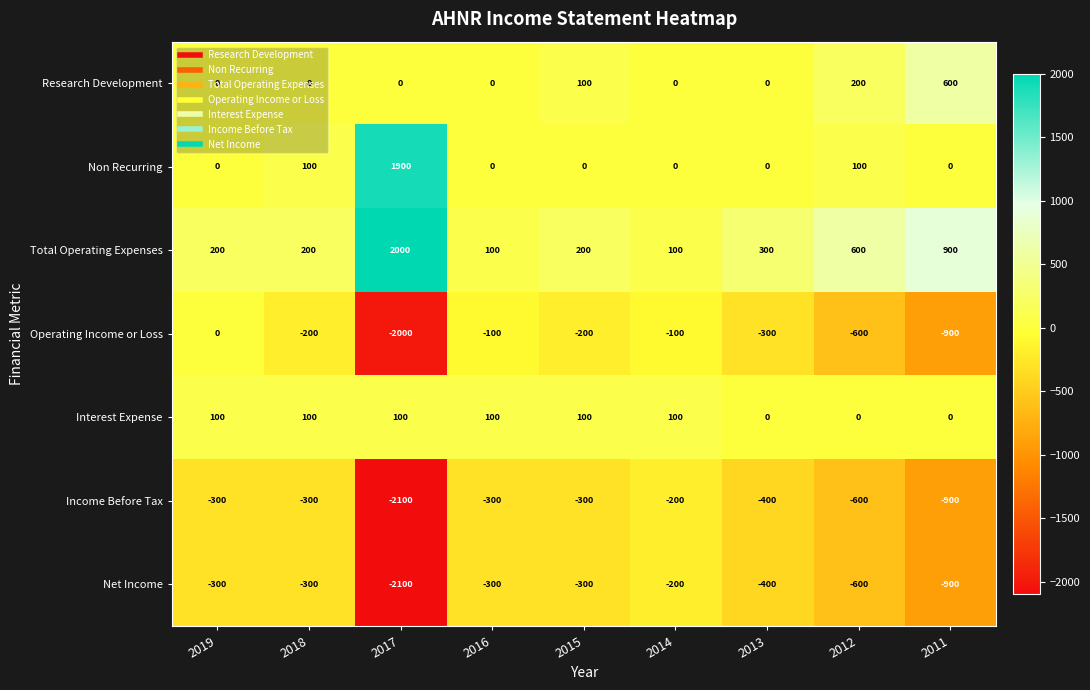

What is the difference between the maximum and minimum values in the Net Income series?

1900